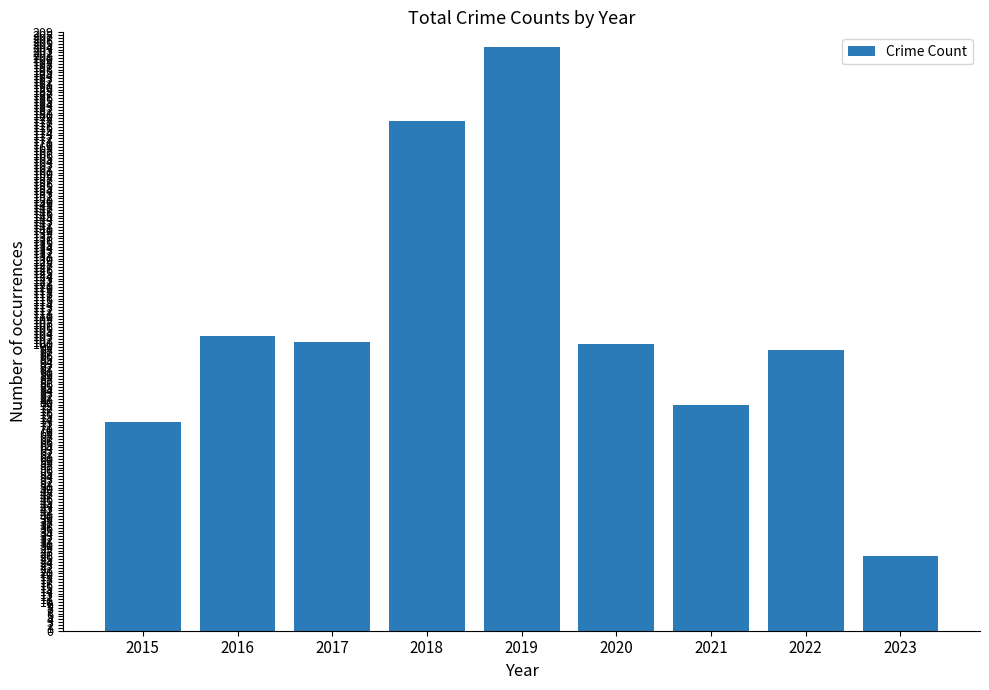

Reading left to right, extract all data points from this chart.

73	103	101	178	204	100	79	98	26